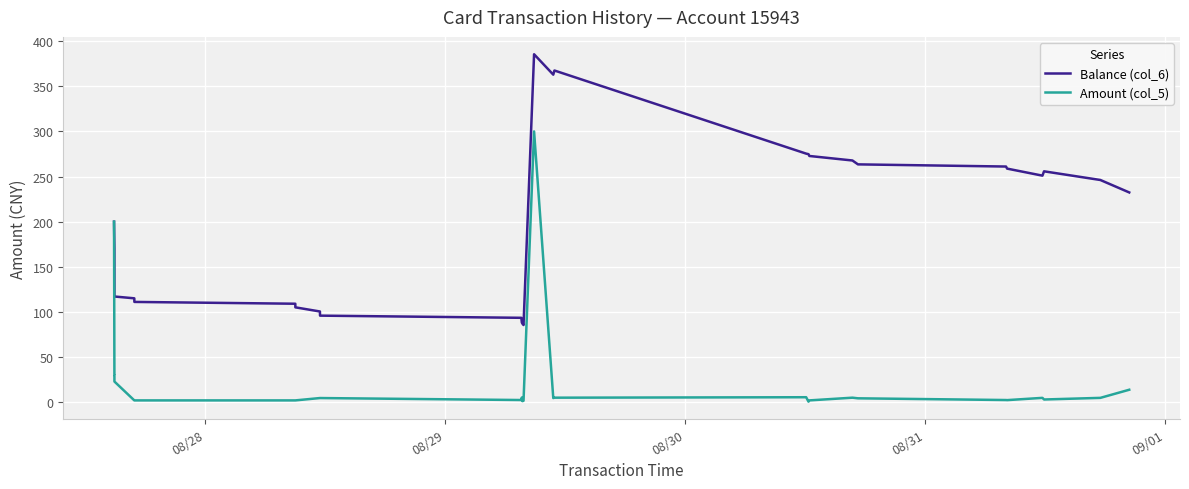

List the series in order of their overall mean, lowest first.

Amount (col_5), Balance (col_6)